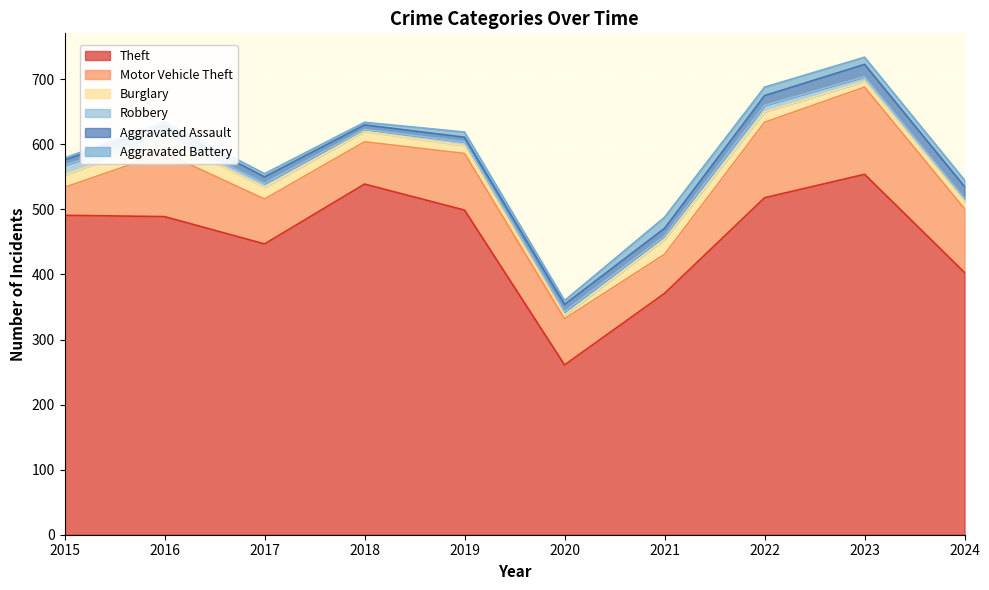

Which series ends up on top after the final intersection of Robbery and Aggravated Battery?

Aggravated Battery